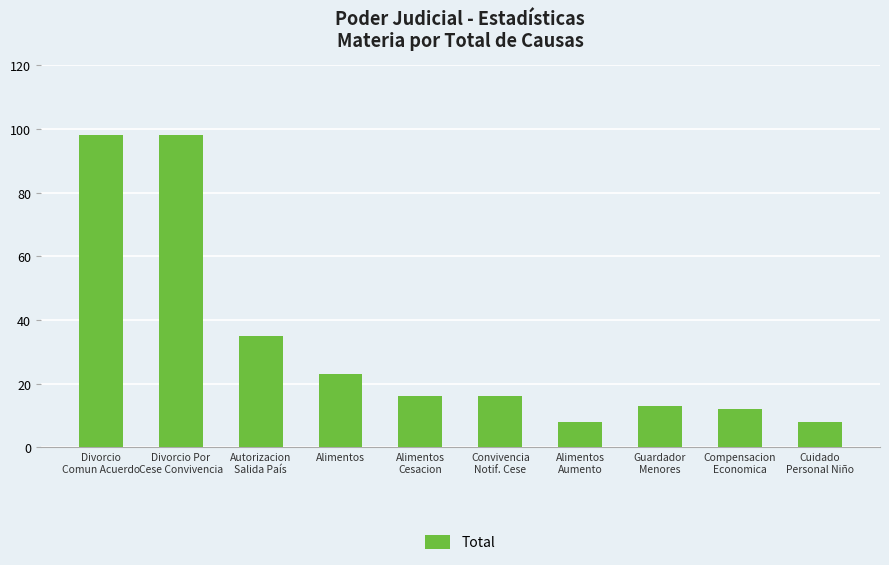

What is the smallest value displayed?

8